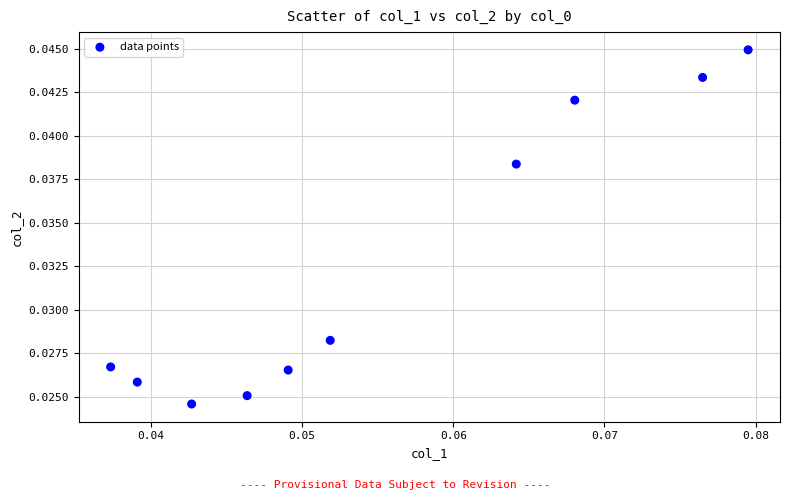

Count the number of points in this scatter plot.

10